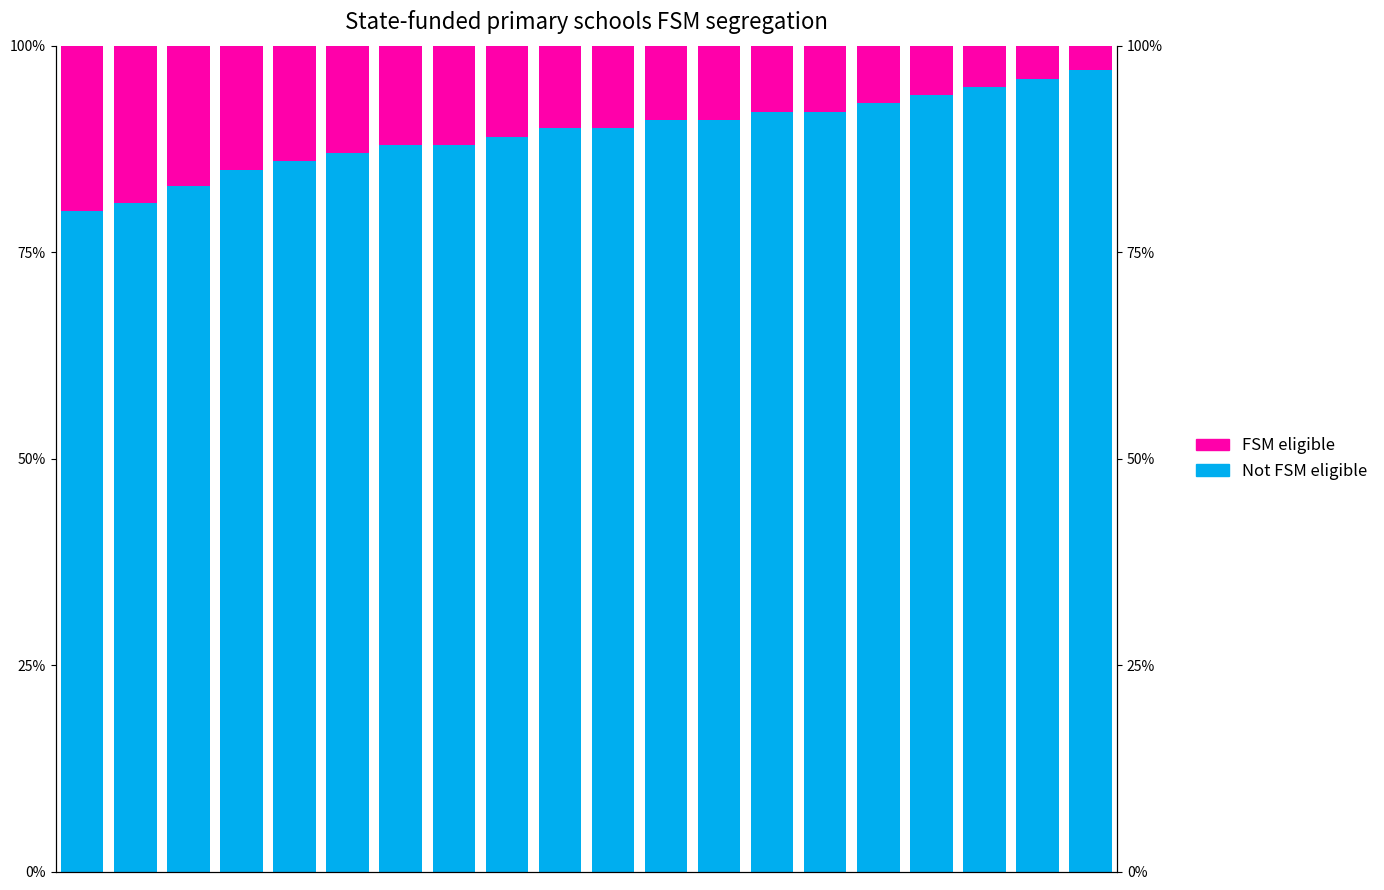

Which series has the widest spread of values?

Not FSM eligible